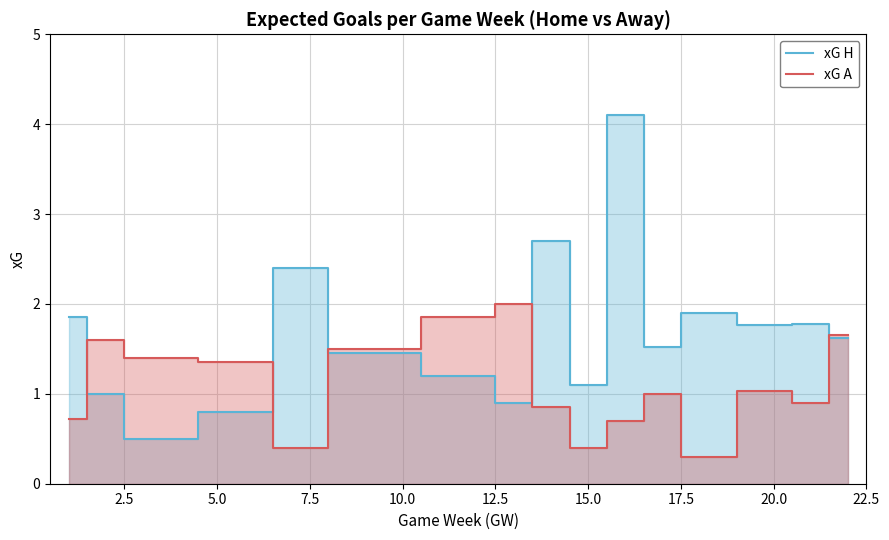

What is the minimum value for xG A?

0.3